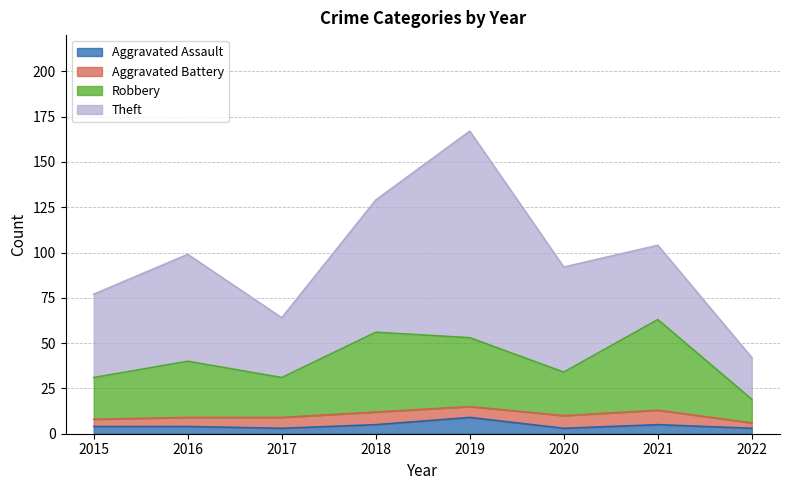

What is the highest value of the Aggravated Assault series?

9